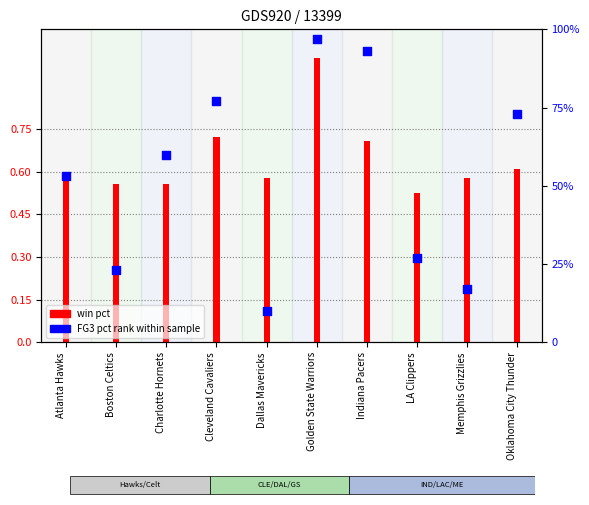

Which series has the largest total across all categories?

FG3_PCT_RANK (percentile)